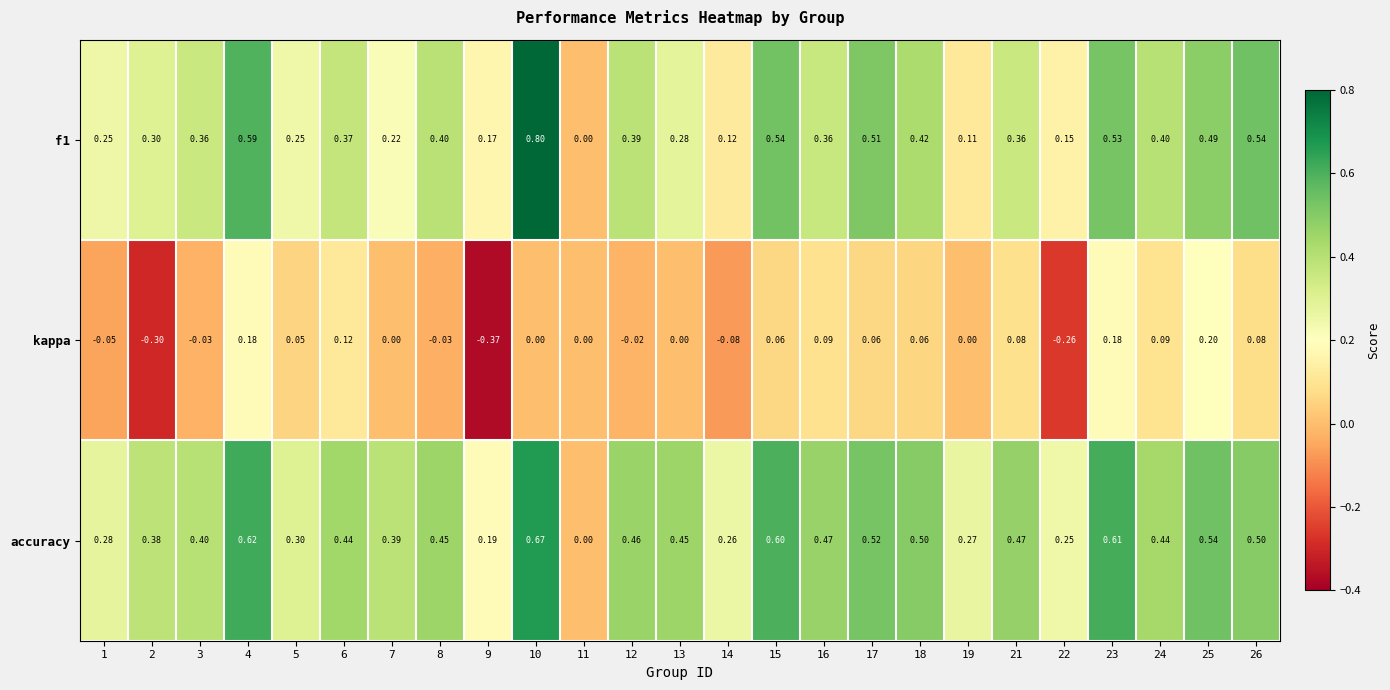

Which series has the largest total across all categories?

accuracy